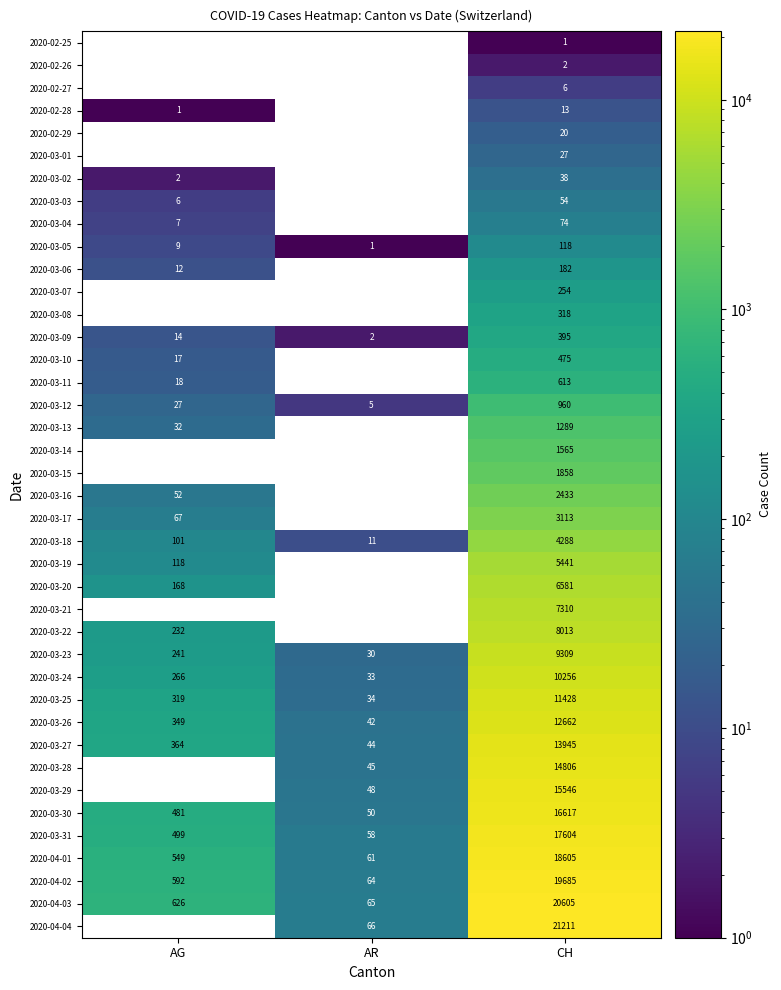

Where is 2020-03-23 nearest to the value 4669?

AG